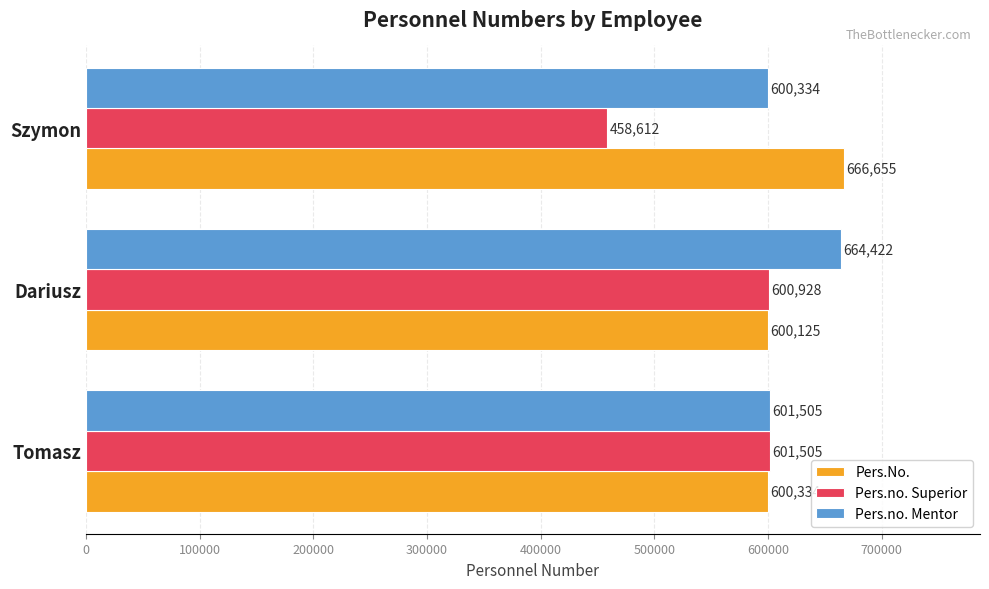

What is the minimum value for Pers.No.?

600125